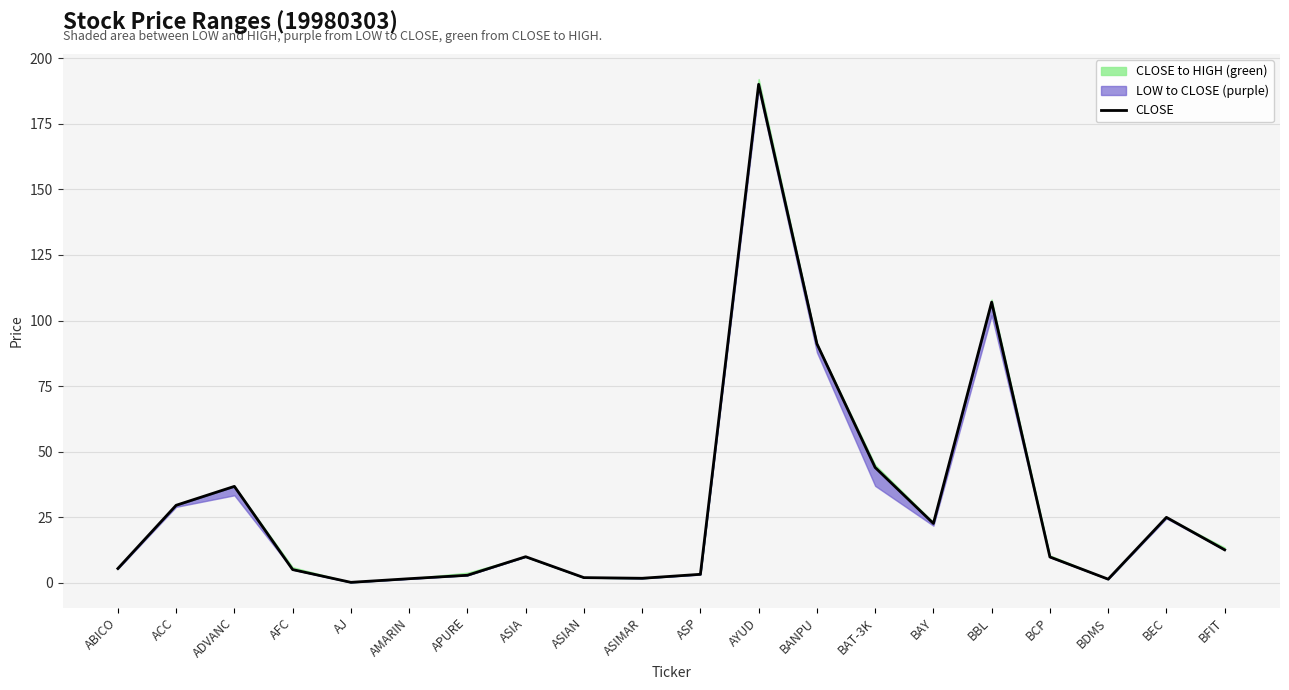

What is the maximum value shown in the chart?

190.0